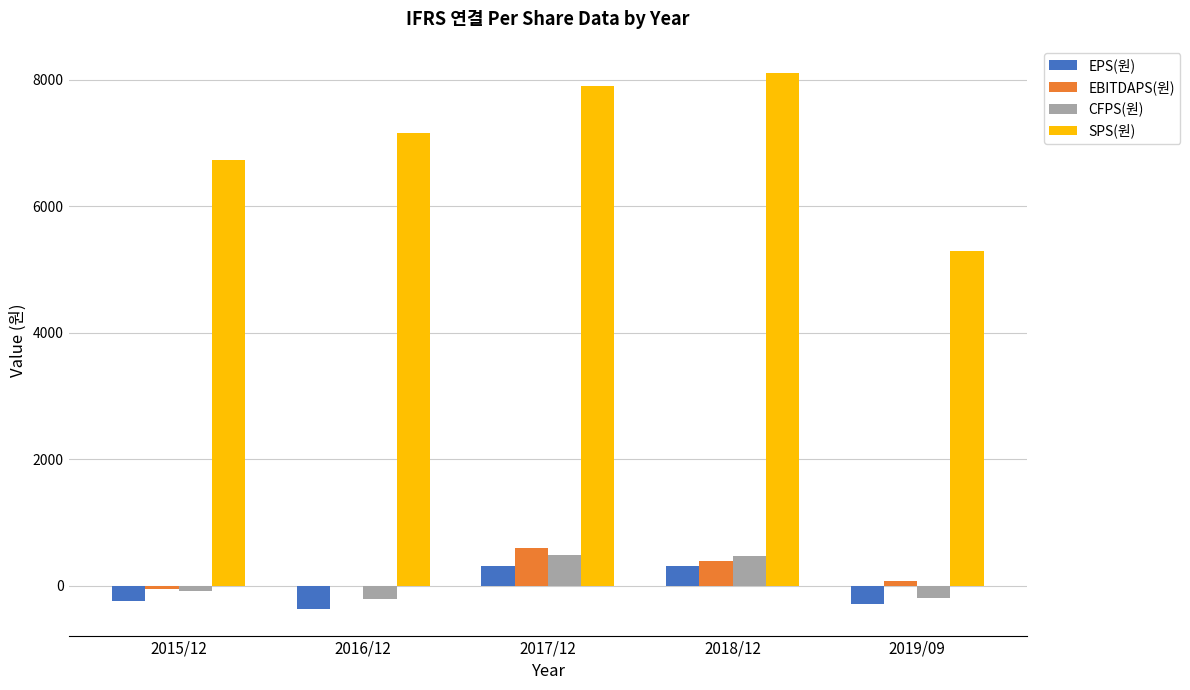

Which series changed the most between 2017/12 and 2019/09?

SPS(원)